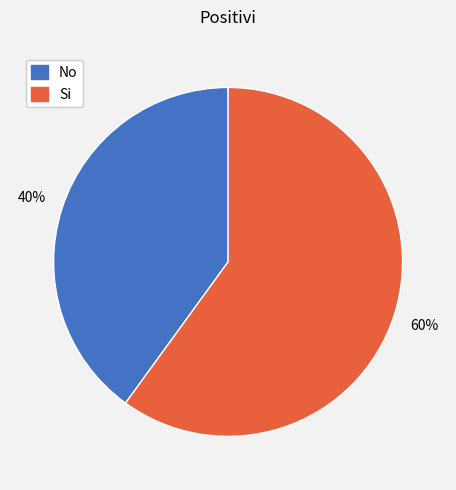

How many slices are in this pie chart?

2